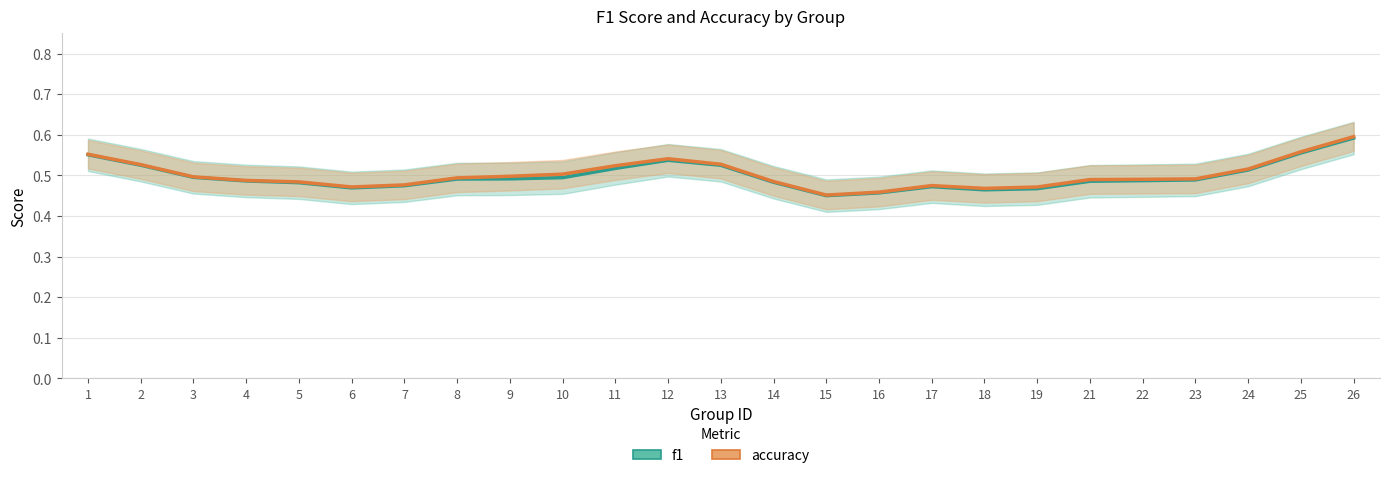

What is the difference between the maximum and minimum values in the accuracy series?

0.1